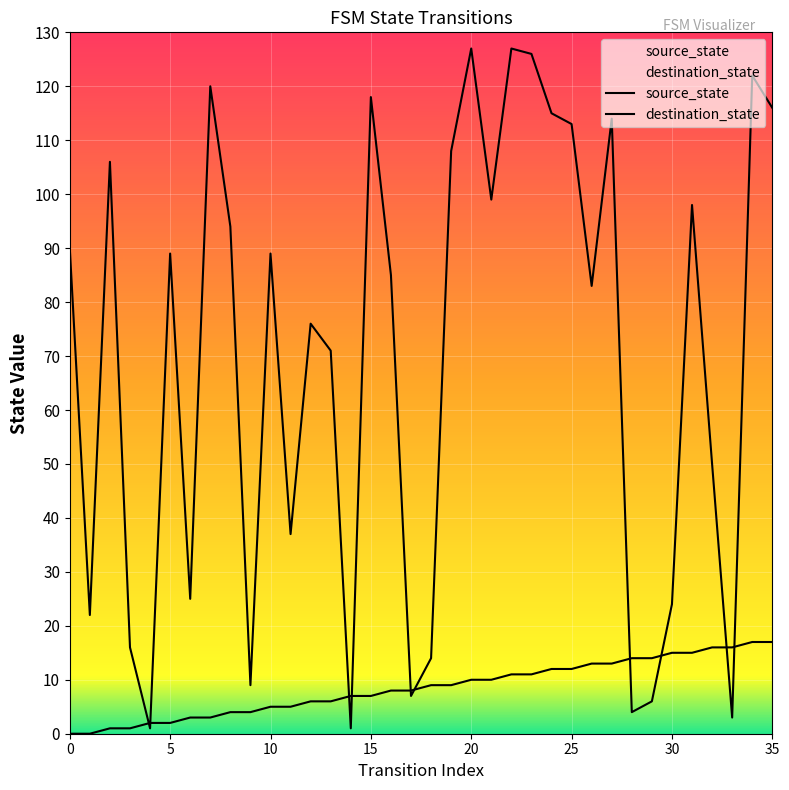

The value of source_state at 11 is 2. True or false?

False